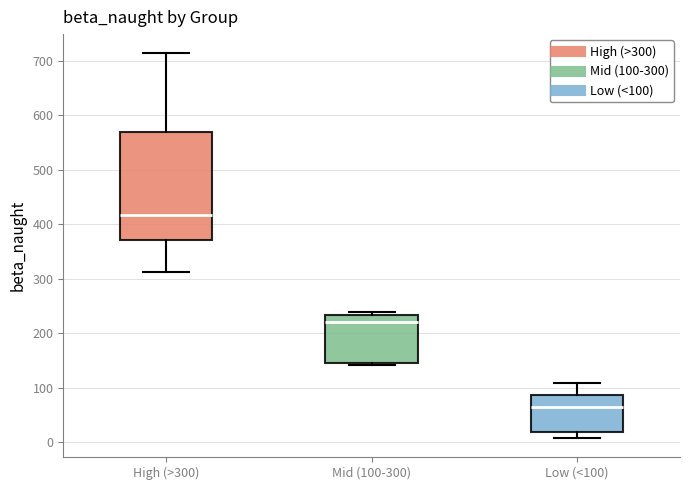

Reading left to right, transcribe this box plot: for each box, give where its median line is, the range the box spans, and where its two whiskers end, as read against the y-axis. The values are not printed on the chart, so give them approximately, as read against the axis.

High (>300): median 420, box 370 to 570, whiskers 310 to 710
Mid (100-300): median 220, box 150 to 230, whiskers 140 to 240
Low (<100): median 60, box 20 to 90, whiskers 10 to 110